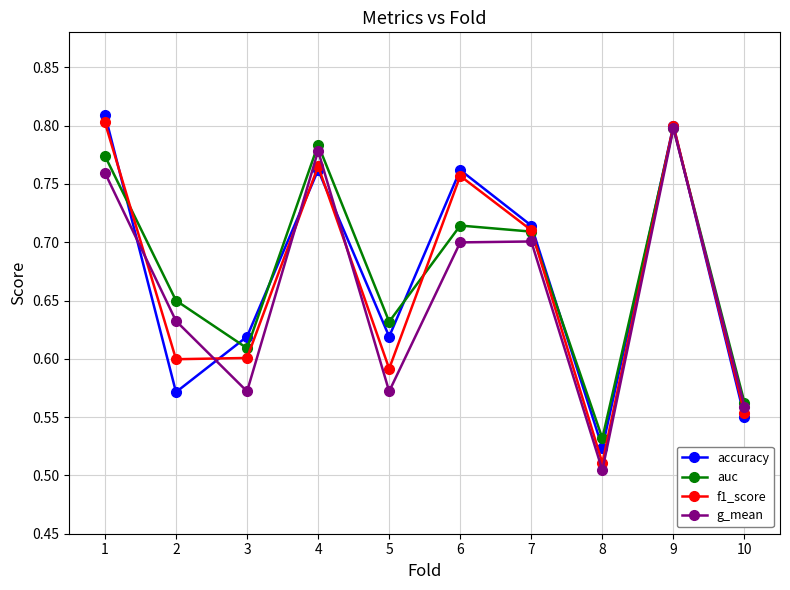

True or false: auc and f1_score cross at least once.

True